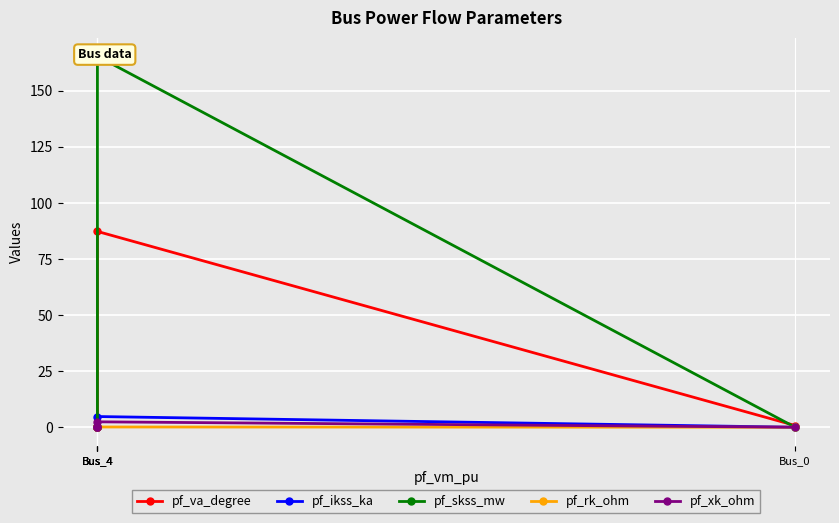

What is the total value across all series at Bus_4?

259.9